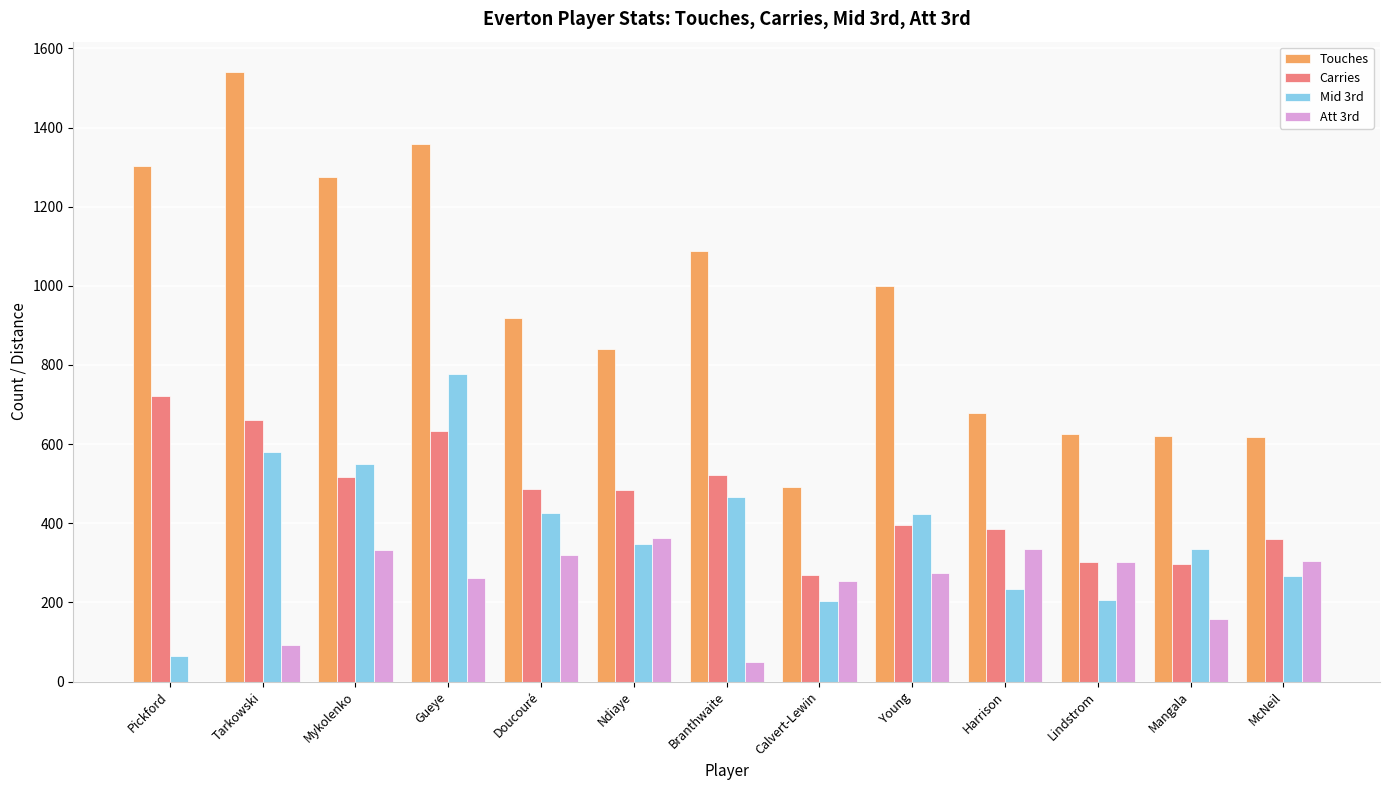

Where does the Mid 3rd series first go above 347?

Tarkowski